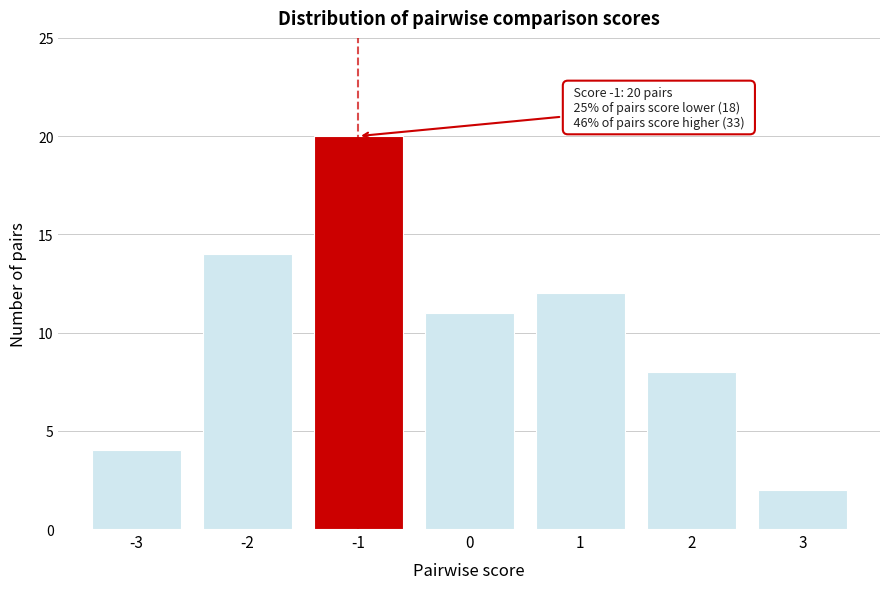

Reading left to right, extract all data points from this chart.

4	14	20	11	12	8	2